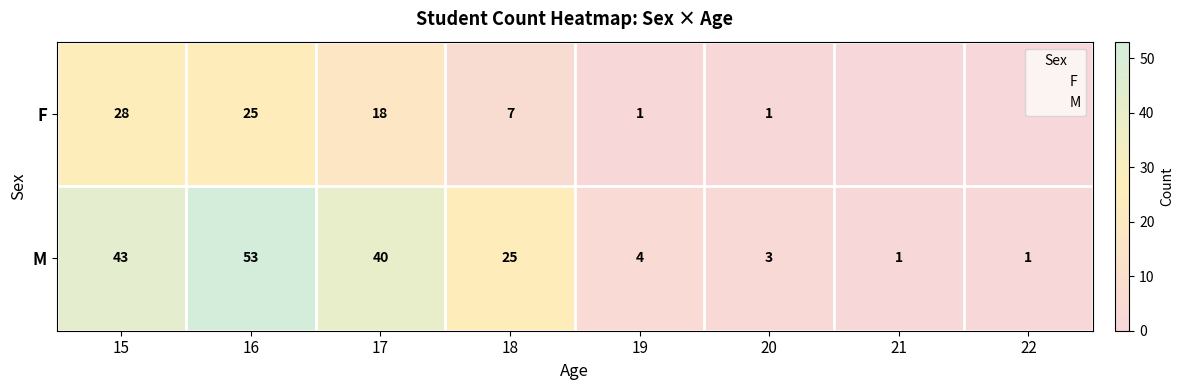

Which category has the lowest value across all series?

21